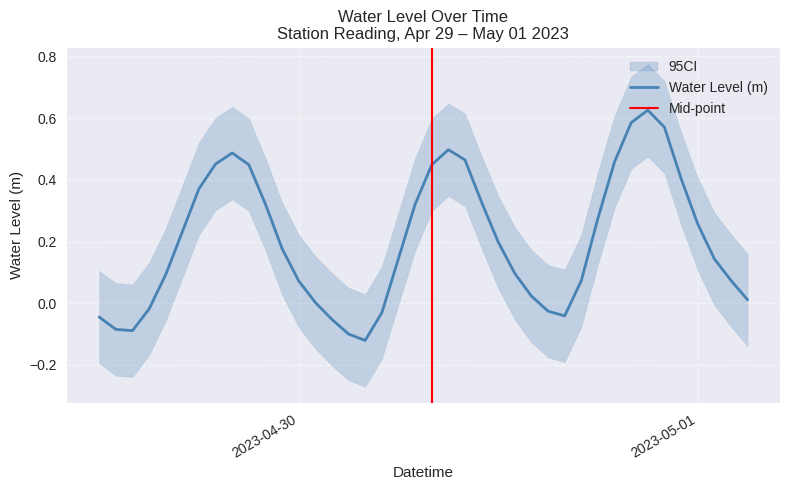

How many points are lower than both their immediate neighbors (excluding endpoints)?

3